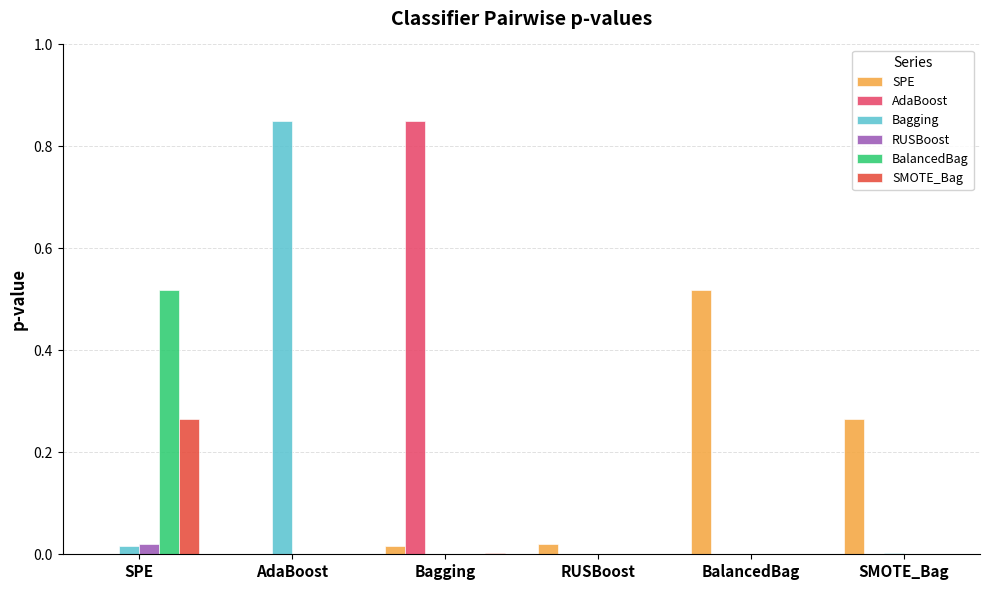

Which category has the highest value in the BalancedBag series?

SPE